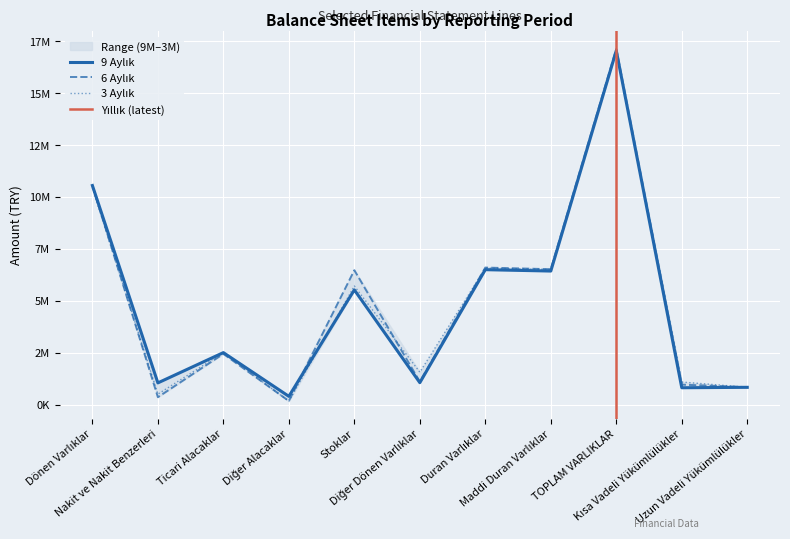

Reading right to left, list all the values displayed in this chart.

9 Aylık: Uzun Vadeli Yükümlülükler=829748	Kısa Vadeli Yükümlülükler=809316	TOPLAM VARLIKLAR=17055171	Maddi Duran Varlıklar=6433157	Duran Varlıklar=6499244	Diğer Dönen Varlıklar=1053836	Stoklar=5524782	Diğer Alacaklar=394675	Ticari Alacaklar=2502172	Nakit ve Nakit Benzerleri=1043052	Dönen Varlıklar=10555927
6 Aylık: Uzun Vadeli Yükümlülükler=838475	Kısa Vadeli Yükümlülükler=958635	TOPLAM VARLIKLAR=17142638	Maddi Duran Varlıklar=6522044	Duran Varlıklar=6601102	Diğer Dönen Varlıklar=1102126	Stoklar=6473583	Diğer Alacaklar=169737	Ticari Alacaklar=2442194	Nakit ve Nakit Benzerleri=353896	Dönen Varlıklar=10541536
3 Aylık: Uzun Vadeli Yükümlülükler=832434	Kısa Vadeli Yükümlülükler=1085284	TOPLAM VARLIKLAR=17011882	Maddi Duran Varlıklar=6509407	Duran Varlıklar=6573269	Diğer Dönen Varlıklar=1560646	Stoklar=5711636	Diğer Alacaklar=159981	Ticari Alacaklar=2504844	Nakit ve Nakit Benzerleri=501506	Dönen Varlıklar=10438613